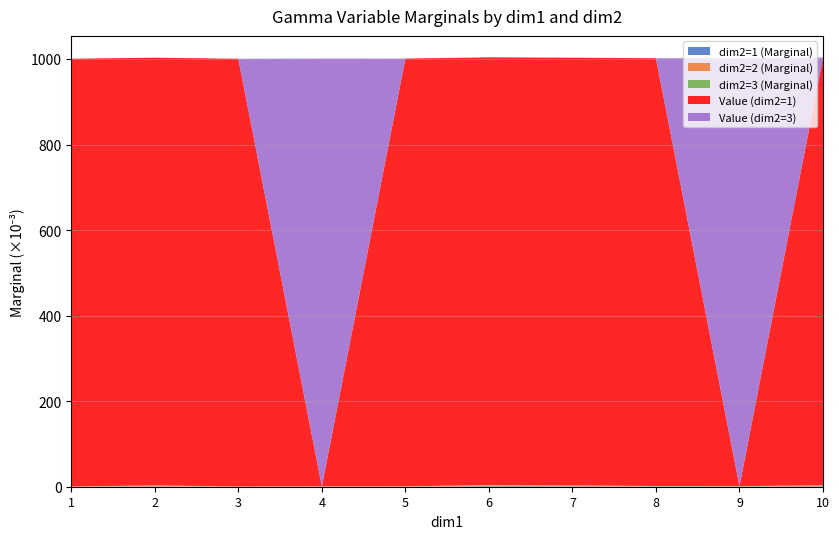

Reading left to right, what are all the values shown in this chart?

dim2=1 (Marginal): 1=-0.0	2=-0.0	3=-0.0	4=0.0	5=-0.0	6=-0.0	7=-0.0	8=-0.0	9=0.0	10=-0.0
dim2=2 (Marginal): 1=-0.0	2=-0.0	3=-0.0	4=0.0	5=-0.0	6=-0.0	7=-0.0	8=-0.0	9=0.0	10=-0.0
dim2=3 (Marginal): 1=-0.0	2=-0.0	3=-0.0	4=0.0	5=-0.0	6=-0.0	7=-0.0	8=-0.0	9=0.0	10=-0.0
Value (dim2=1): 1=1.0	2=1.0	3=1.0	4=0.0	5=1.0	6=1.0	7=1.0	8=1.0	9=0.0	10=1.0
Value (dim2=3): 1=0.0	2=0.0	3=0.0	4=1.0	5=0.0	6=0.0	7=0.0	8=0.0	9=1.0	10=0.0